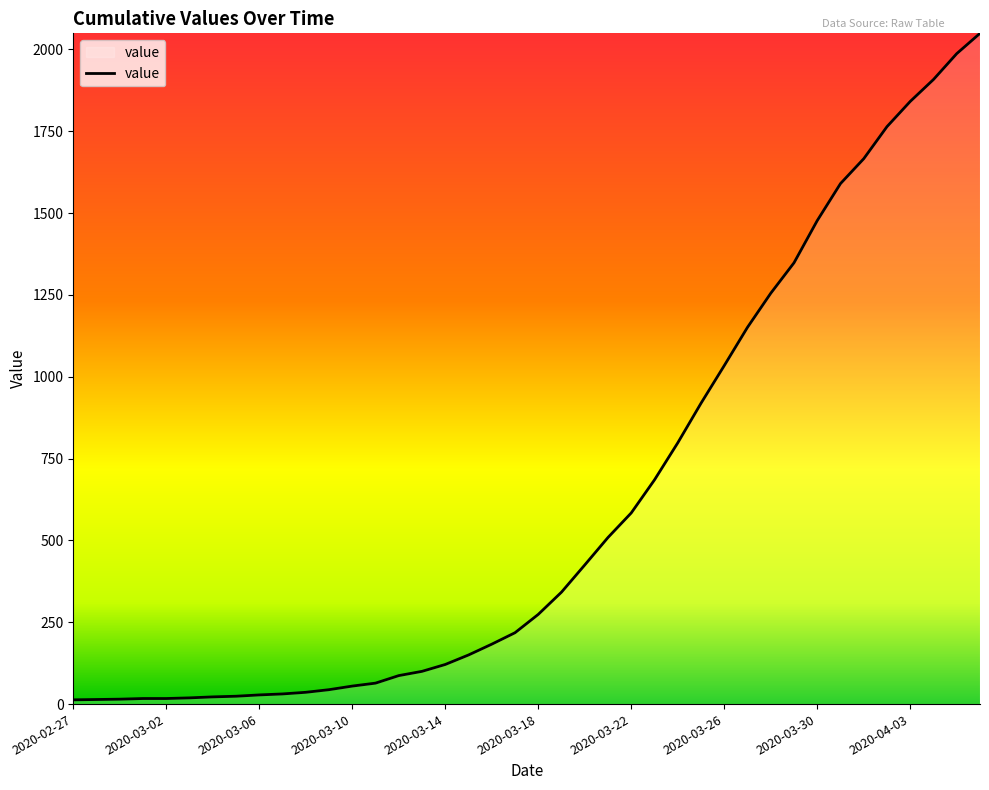

What is the maximum value shown in the chart?

2049